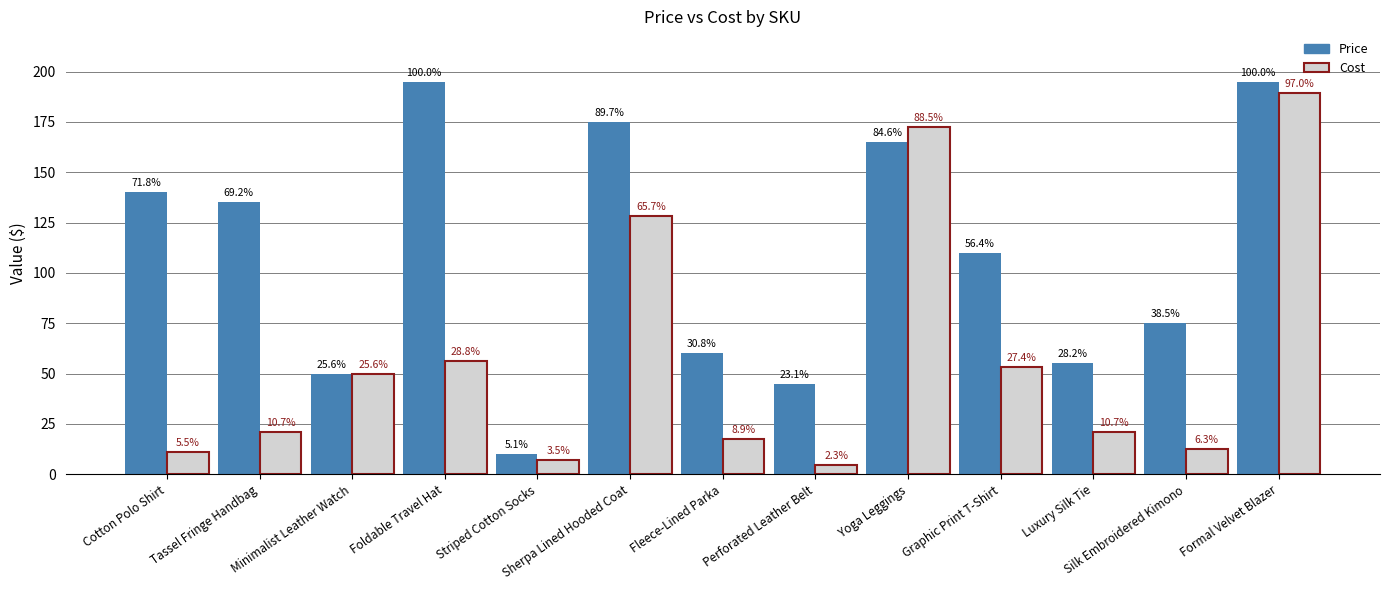

Reading left to right, list all the values displayed in this chart.

Price: Cotton Polo Shirt=140.0	Tassel Fringe Handbag=135.0	Minimalist Leather Watch=50.0	Foldable Travel Hat=195.0	Striped Cotton Socks=10.0	Sherpa Lined Hooded Coat=175.0	Fleece-Lined Parka=60.0	Perforated Leather Belt=45.0	Yoga Leggings=165.0	Graphic Print T-Shirt=110.0	Luxury Silk Tie=55.0	Silk Embroidered Kimono=75.0	Formal Velvet Blazer=195.0
Cost: Cotton Polo Shirt=10.8	Tassel Fringe Handbag=20.8	Minimalist Leather Watch=49.9	Foldable Travel Hat=56.2	Striped Cotton Socks=6.9	Sherpa Lined Hooded Coat=128.1	Fleece-Lined Parka=17.4	Perforated Leather Belt=4.5	Yoga Leggings=172.6	Graphic Print T-Shirt=53.4	Luxury Silk Tie=20.9	Silk Embroidered Kimono=12.3	Formal Velvet Blazer=189.1